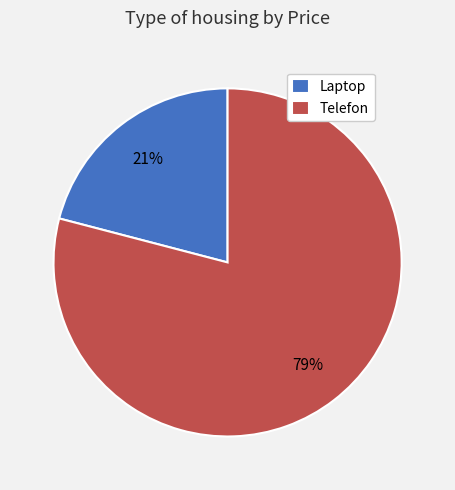

How many segments does this pie chart have?

2